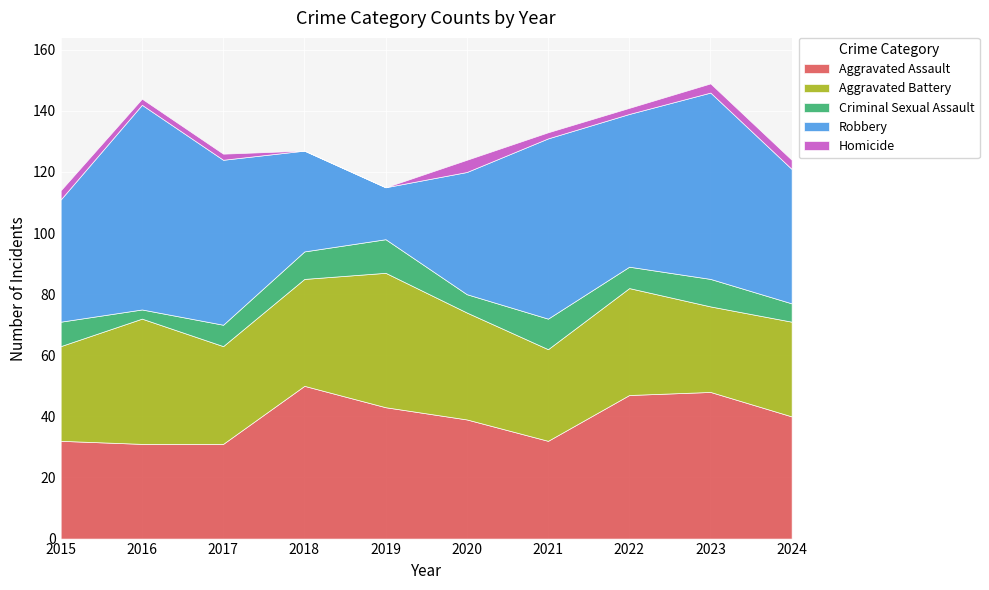

What is the average value of the Homicide series?

2